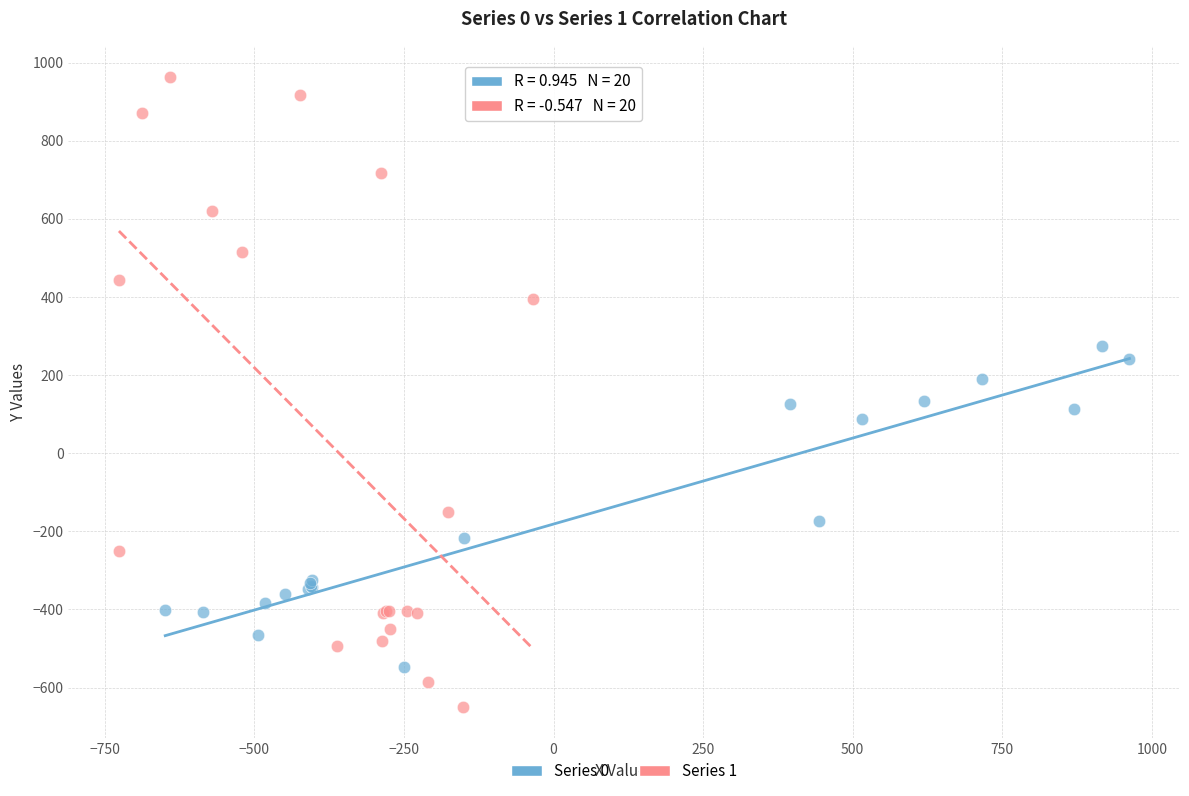

Which series reaches the maximum Y coordinate?

Series 1